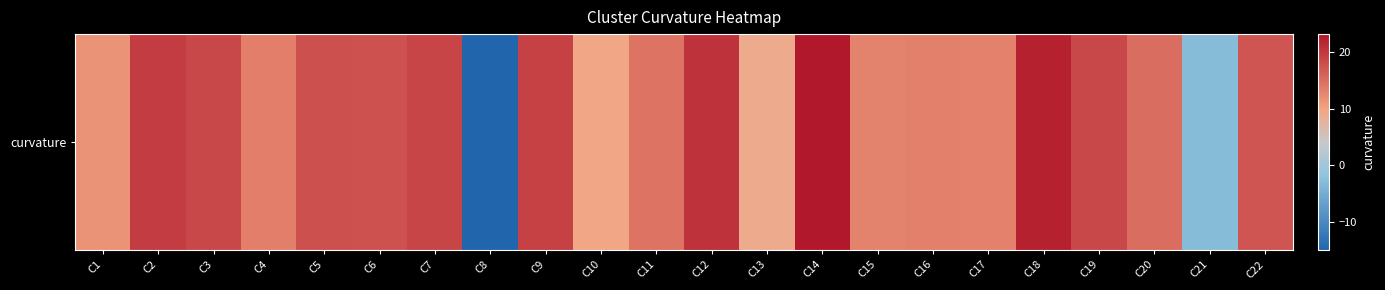

Is it true that the value at C20 is 3.9?

False